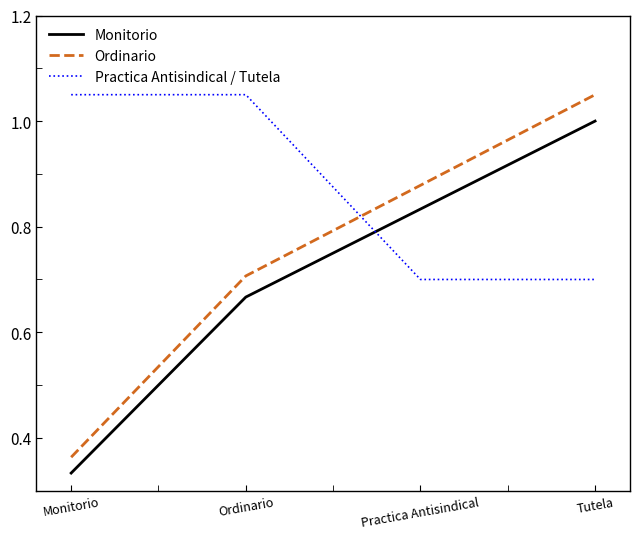

Which series has the largest range (max minus min)?

Ordinario